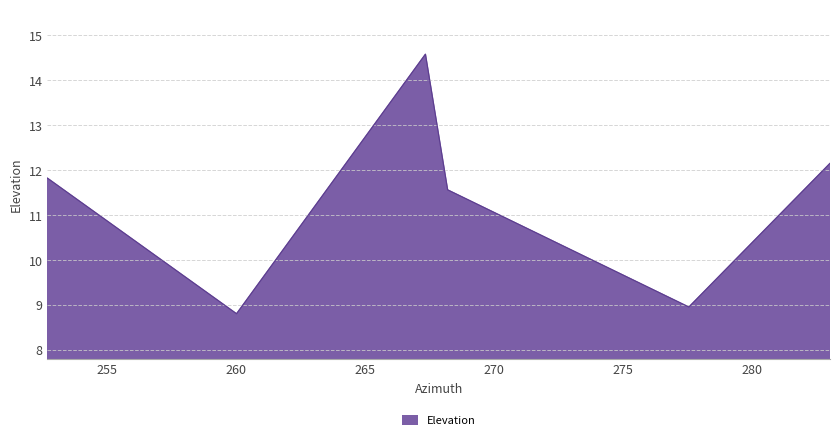

What is the average value?

11.3